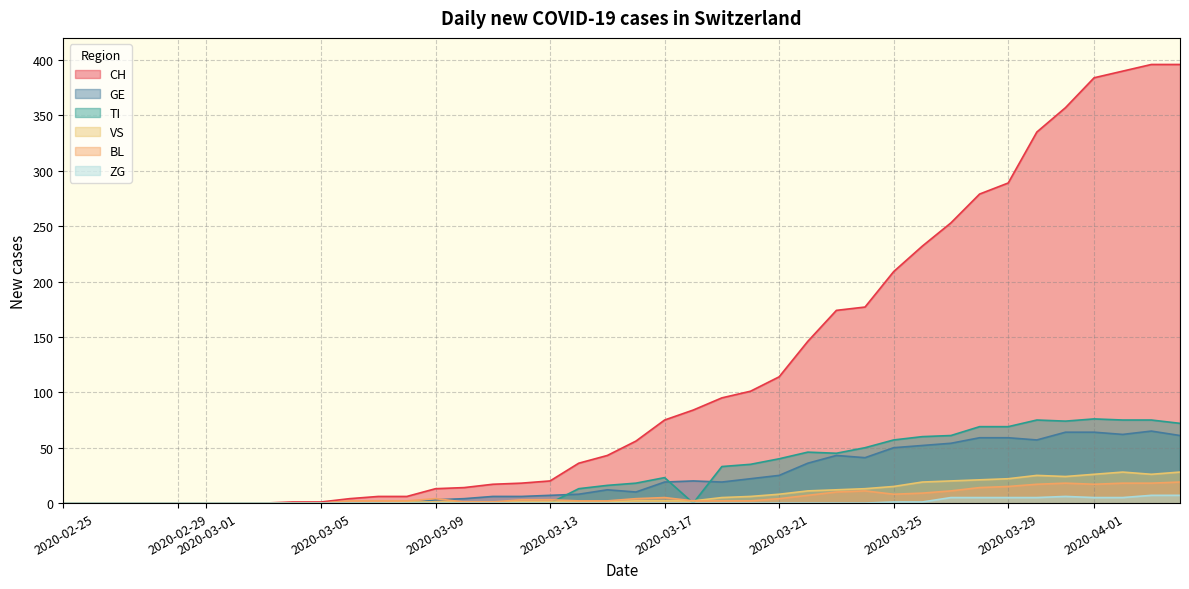

Rank the series by their maximum value, from lowest to highest.

ZG, BL, VS, GE, TI, CH